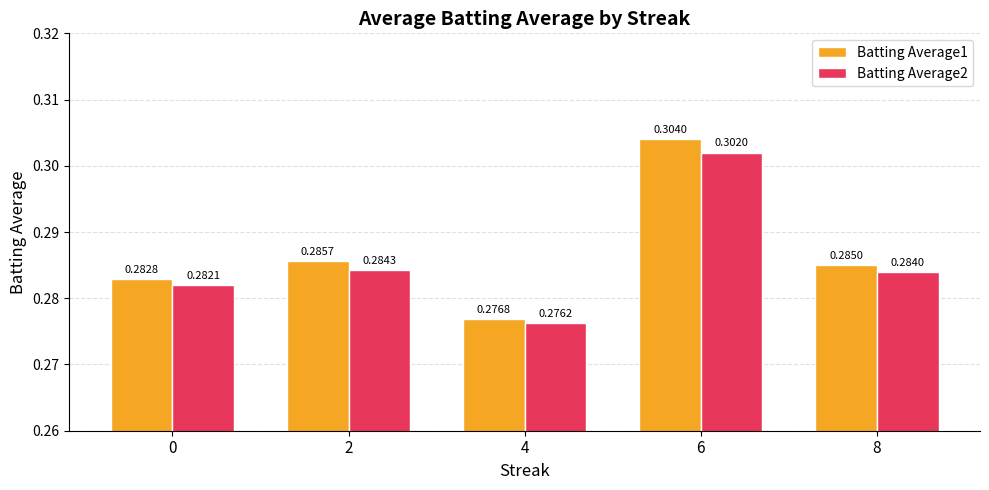

Rank the categories by Batting Average1 value from lowest to highest.

4, 0, 8, 2, 6